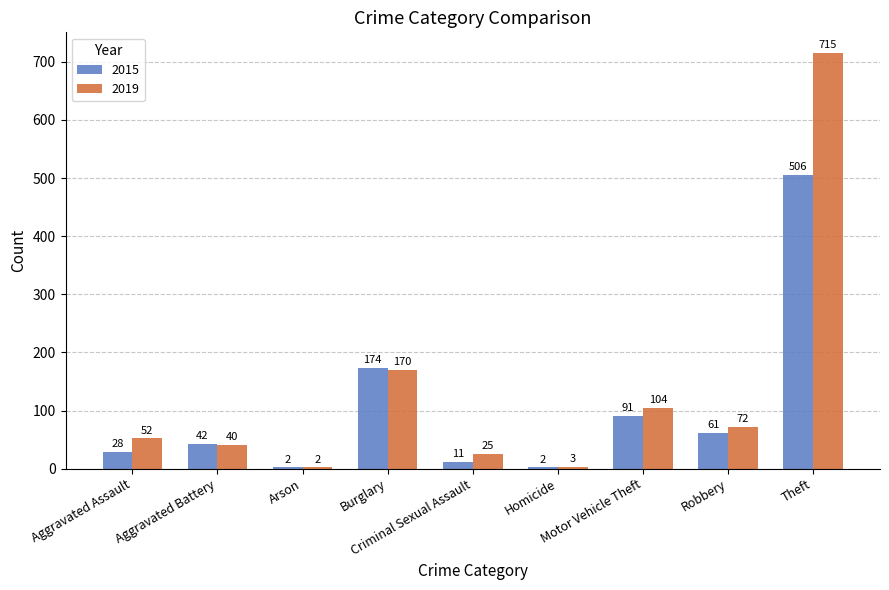

Reading right to left, what are all the values shown in this chart?

2015: Theft=506	Robbery=61	Motor Vehicle Theft=91	Homicide=2	Criminal Sexual Assault=11	Burglary=174	Arson=2	Aggravated Battery=42	Aggravated Assault=28
2019: Theft=715	Robbery=72	Motor Vehicle Theft=104	Homicide=3	Criminal Sexual Assault=25	Burglary=170	Arson=2	Aggravated Battery=40	Aggravated Assault=52